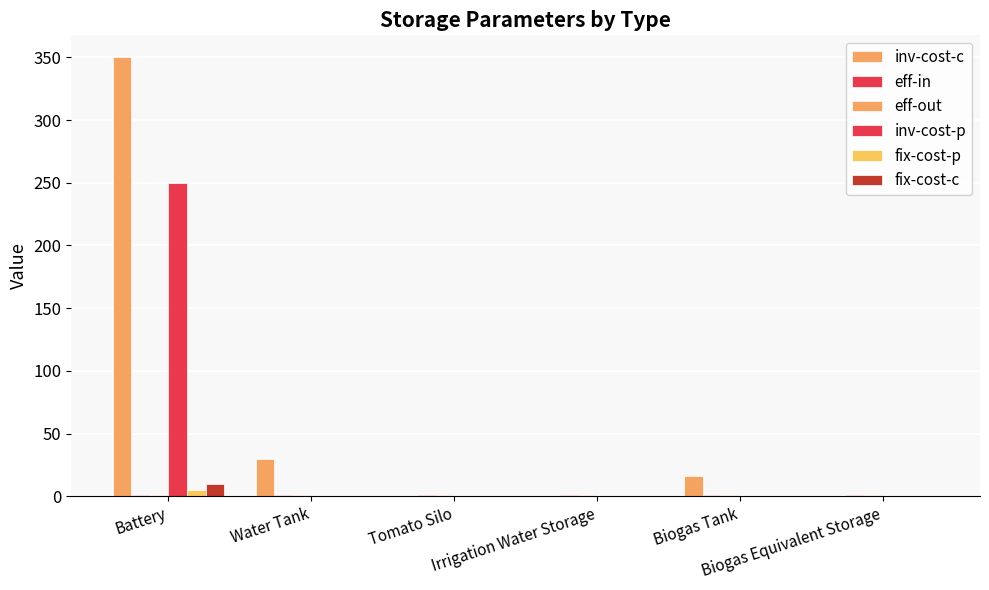

What is the label of the 4th bar from the left?

Irrigation Water Storage